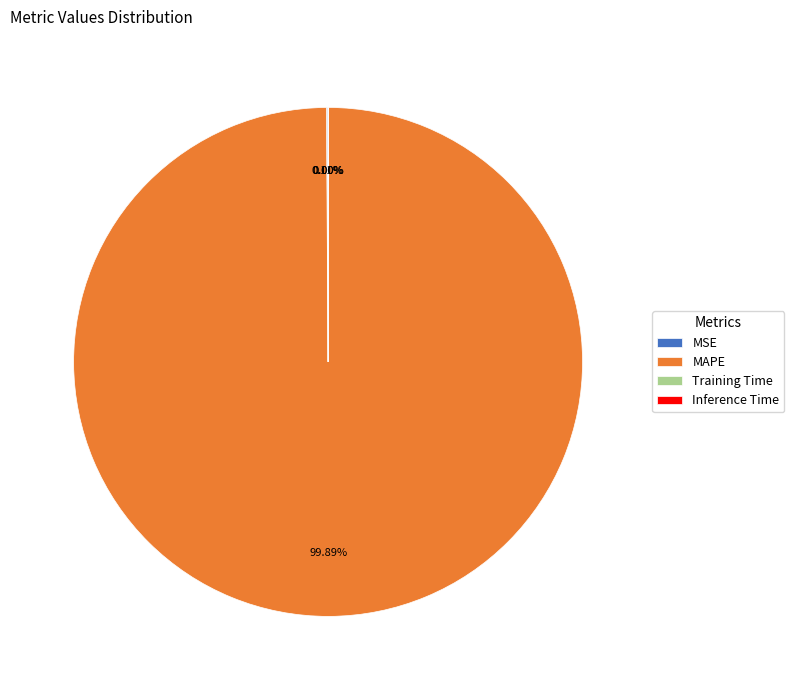

To the nearest percent, what is the average slice percentage?

25%